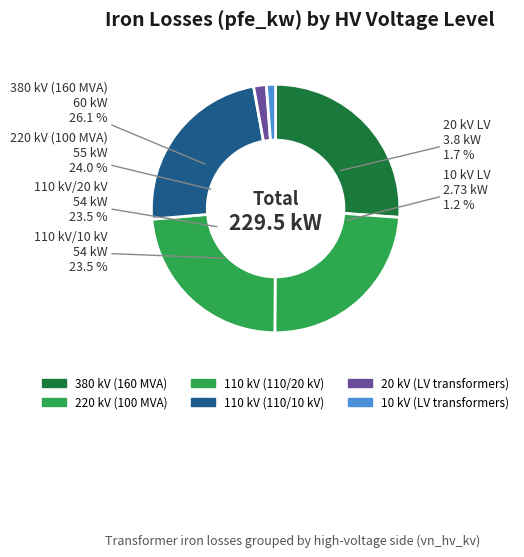

Which slice is the smallest?

10